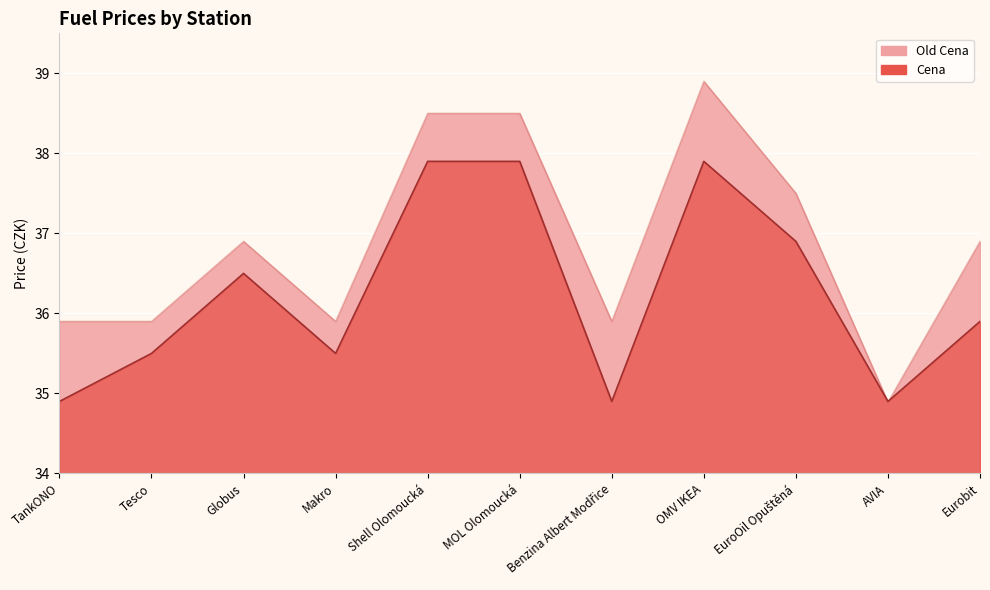

How many values in the Old Cena series exceed 36?

6